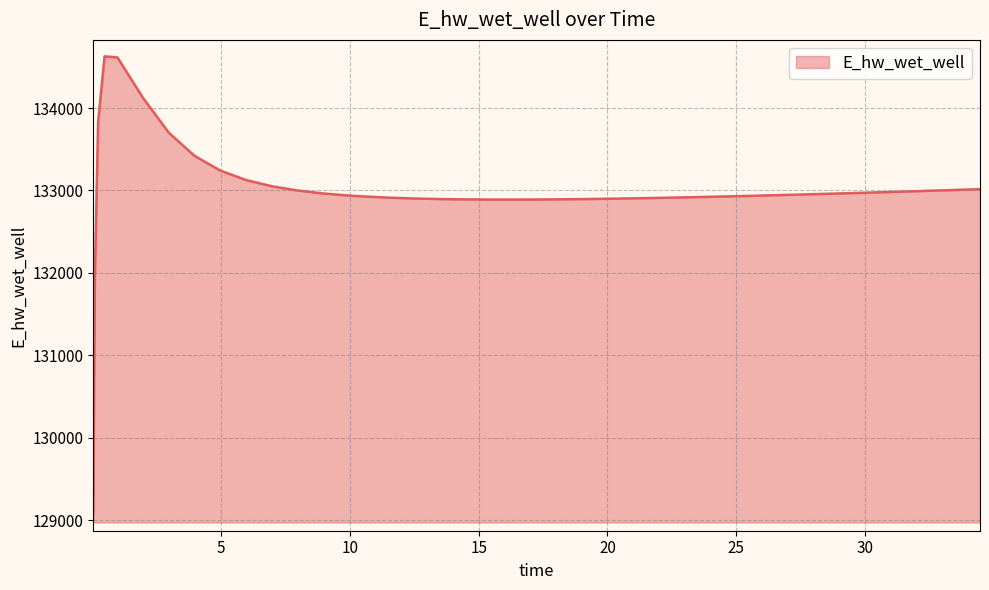

What is the difference between the maximum and minimum values?

5557.7